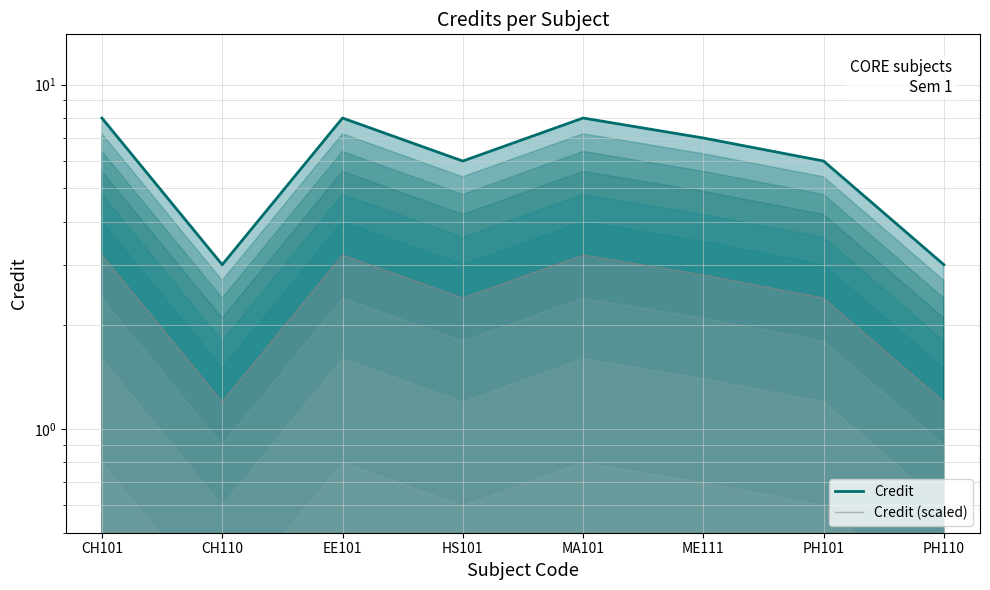

What is the value of the Credit (scaled) point at the 3rd from the left?

3.2